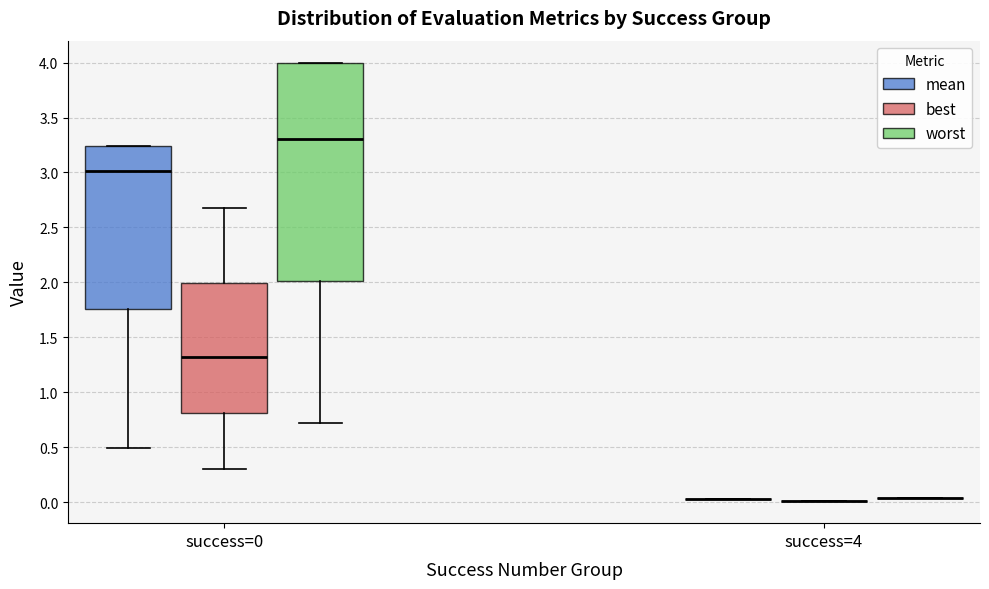

Where is the lower edge of the box for success=0 (mean) on the y-axis? The values are not printed on the chart, so give them approximately, as read against the axis.

1.75